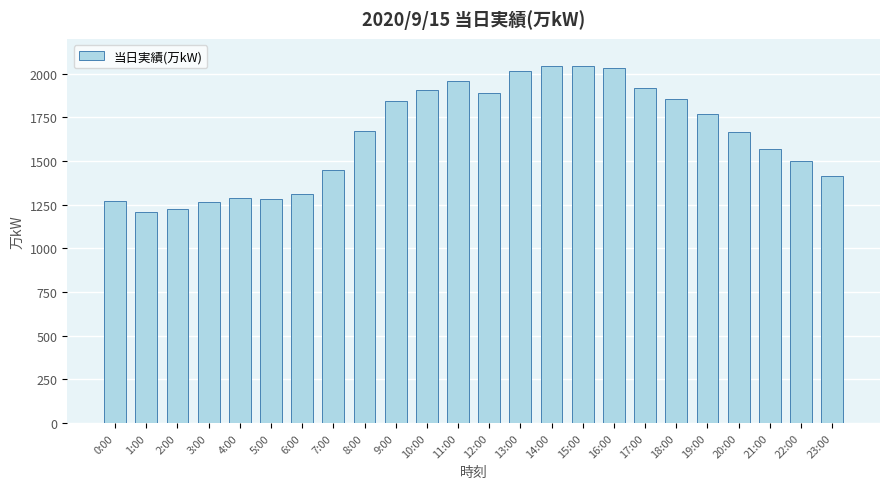

What is the minimum value shown in the chart?

1209